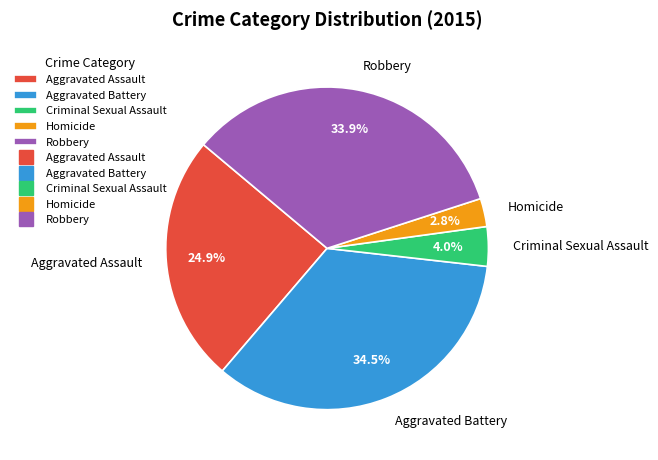

Which has a higher value, Homicide or Robbery?

Robbery